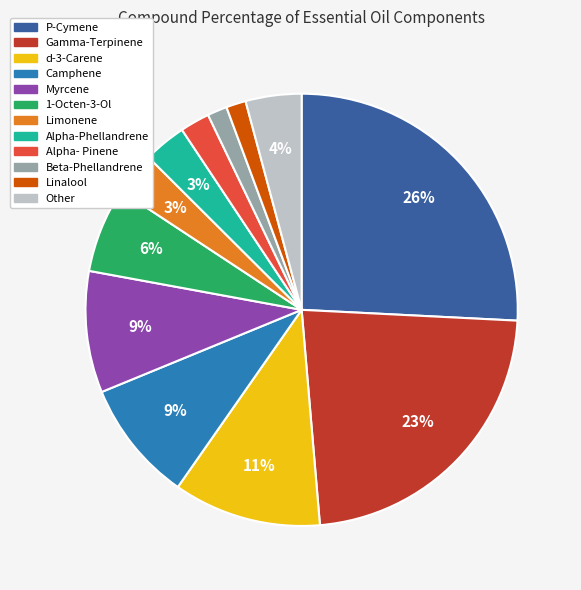

Is Alpha-Phellandrene the majority of the pie?

No